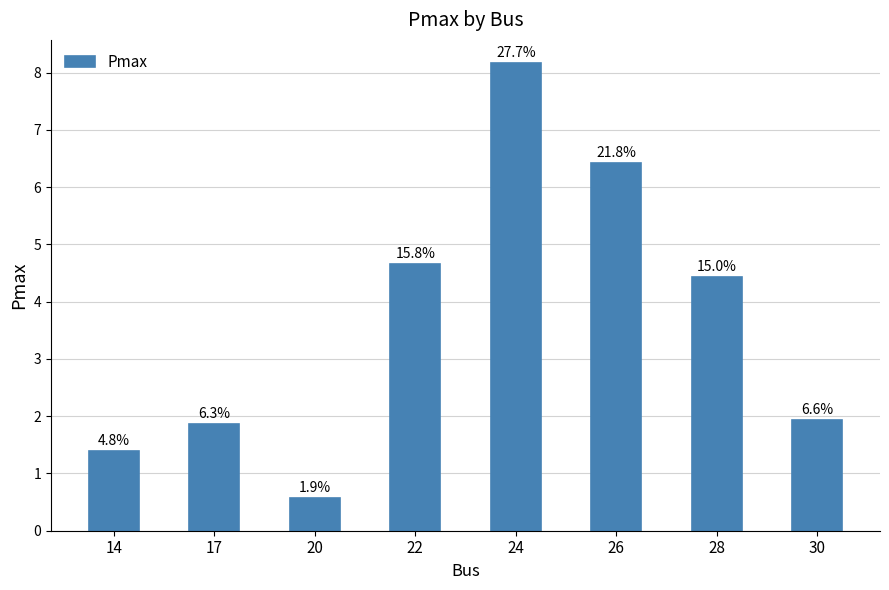

At which label does the data first exceed 4?

22